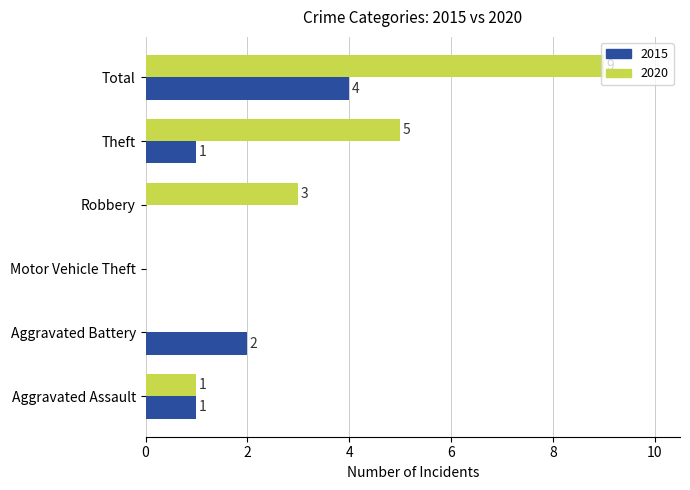

Where is 2015 nearest to the value 2?

Aggravated Battery